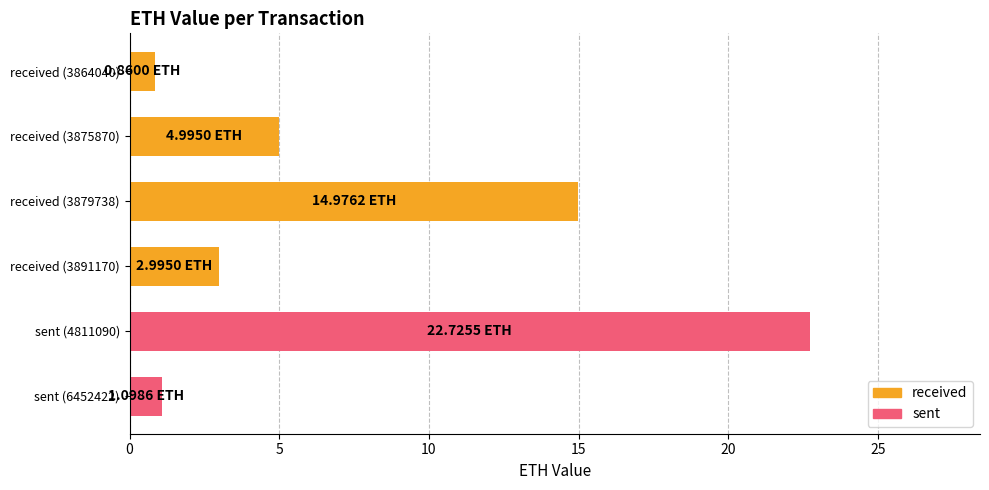

List the labels in order of value, largest first.

sent (4811090), received (3879738), received (3875870), received (3891170), sent (6452422), received (3864040)